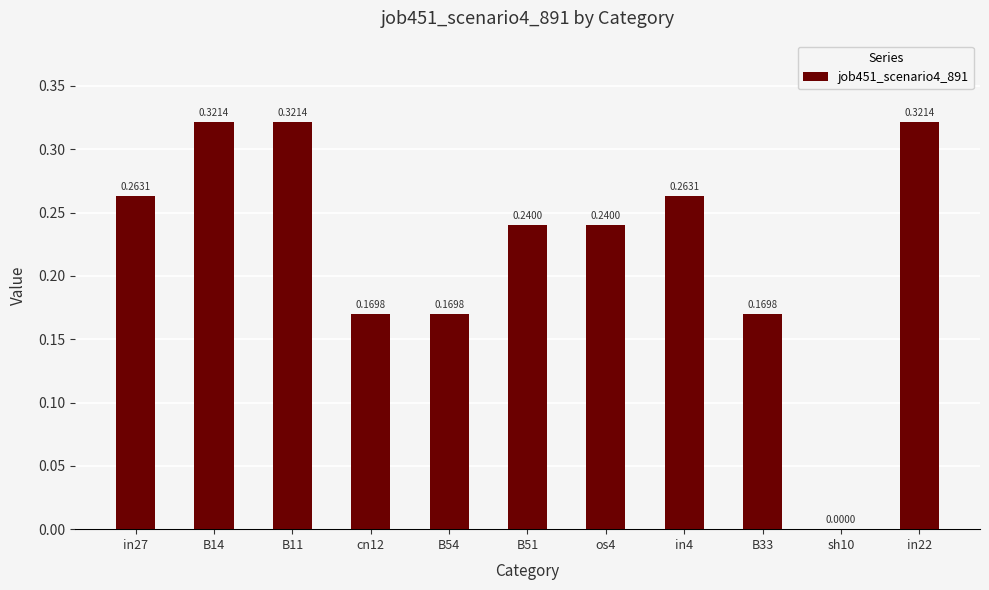

What is the sum of the values at B54 and B14?

0.5